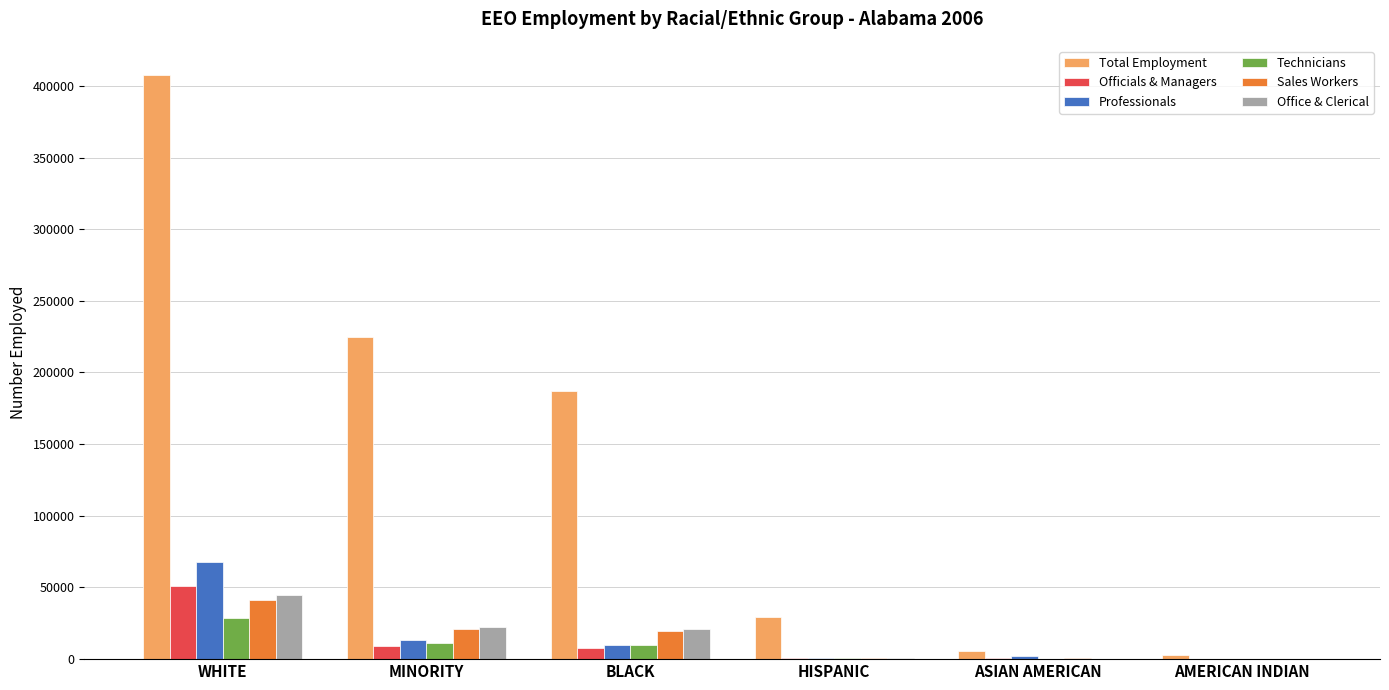

What is the spread (max minus min) of values at WHITE?

378715